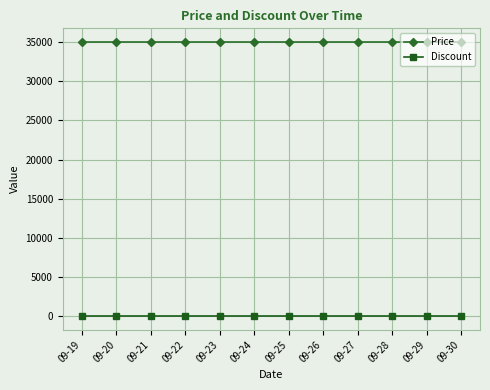

What is the average value of the Discount series?

30